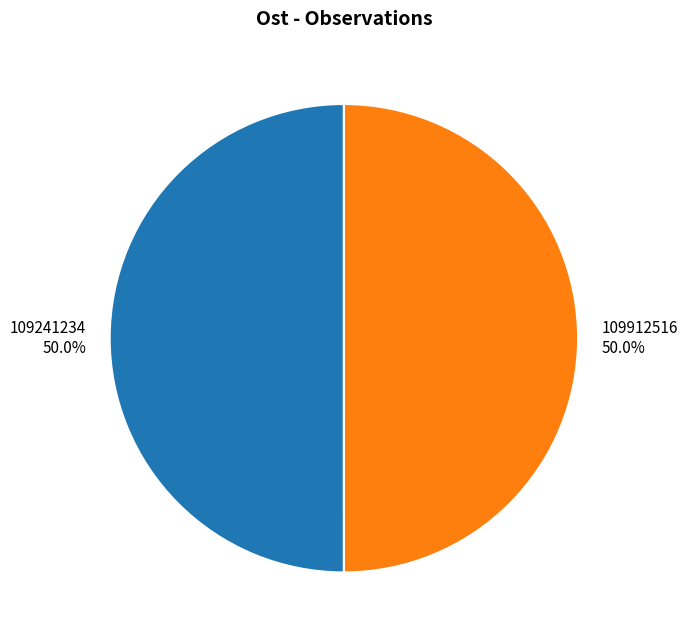

What percentage do 109912516 and 109241234 together represent?

100.0%